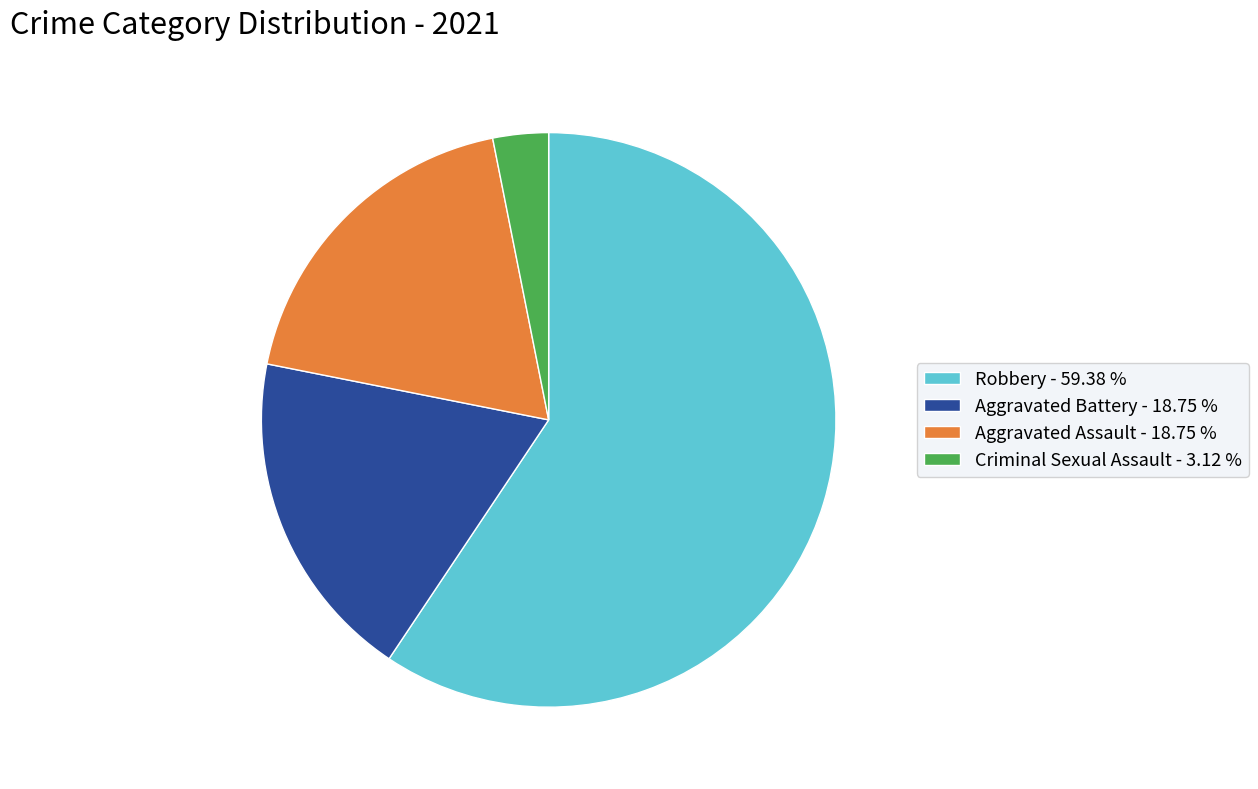

What is the ratio of the value at Aggravated Battery - 18.75 % to the value at Aggravated Assault - 18.75 %?

1.0